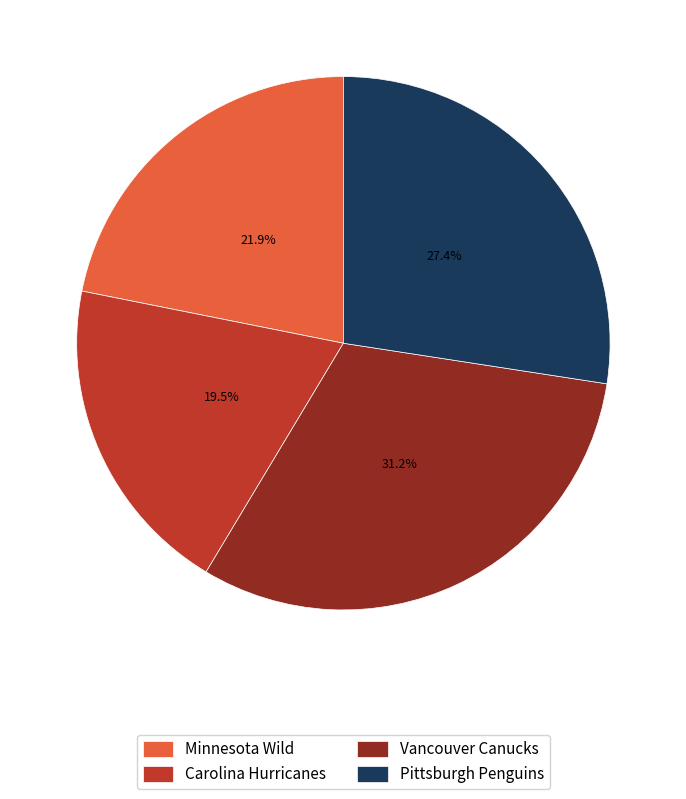

What percentage is the Minnesota Wild slice, to the nearest percent?

22%